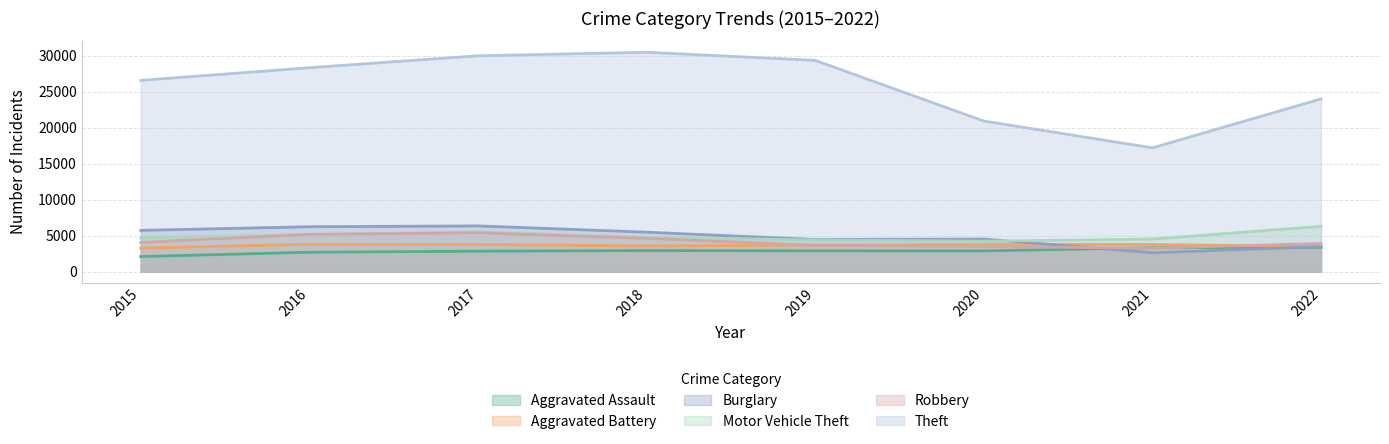

True or false: Motor Vehicle Theft has a value of 7185 at 2021.

False